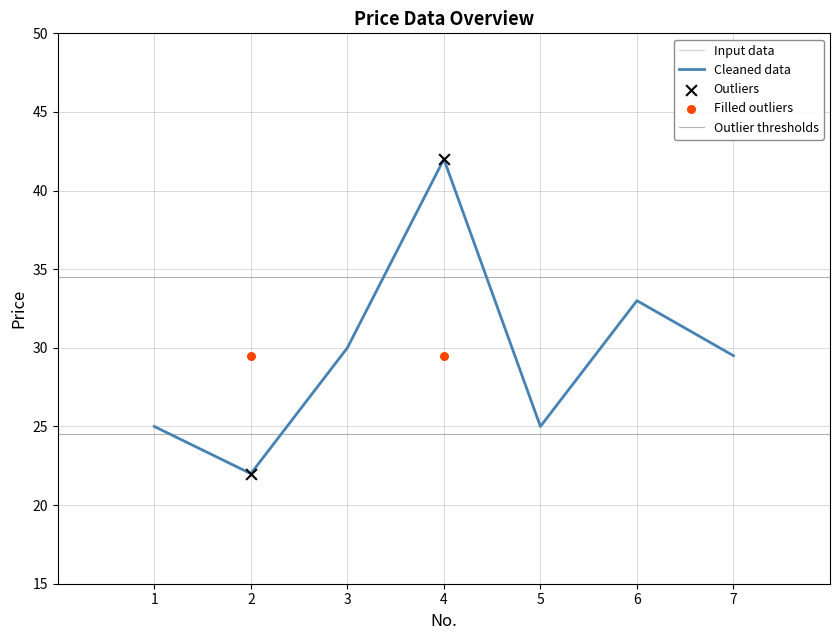

What is the ratio of the value at 7 to the value at 1?

1.2